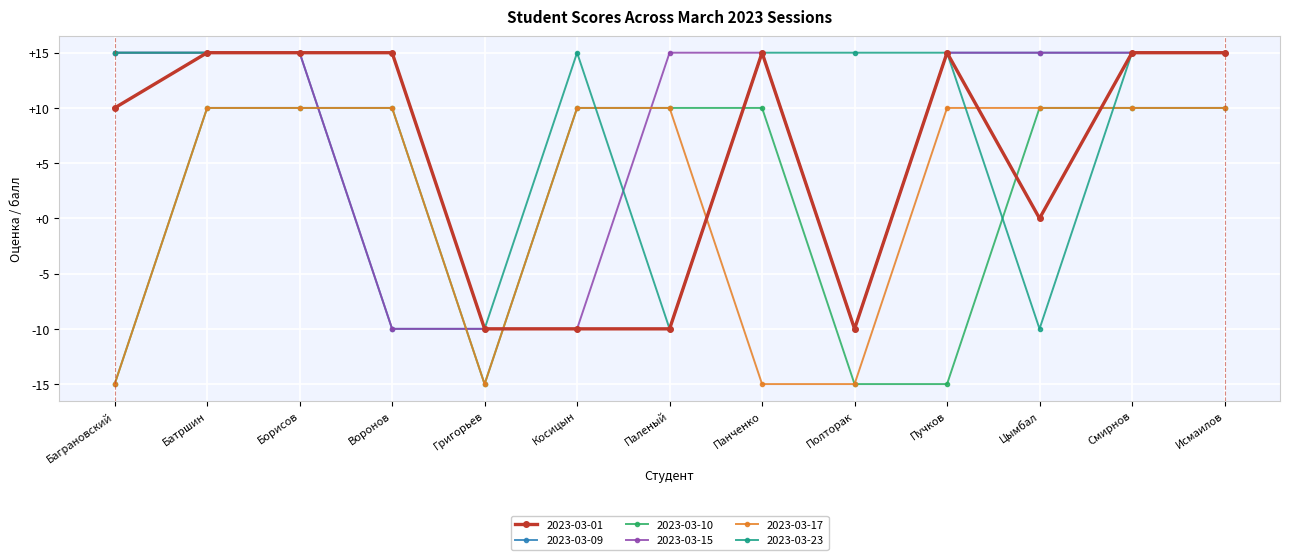

Reading left to right, transcribe all the data shown in this chart.

2023-03-01: Баграновский=10	Батршин=15	Борисов=15	Воронов=15	Григорьев=-10	Косицын=-10	Паленый=-10	Панченко=15	Полторак=-10	Пучков=15	Цымбал=0	Смирнов=15	Исмаилов=15
2023-03-09: Баграновский=15	Батршин=15	Борисов=15	Воронов=-10	Григорьев=-10	Косицын=-10	Паленый=-10	Панченко=15	Полторак=-10	Пучков=15	Цымбал=15	Смирнов=15	Исмаилов=15
2023-03-10: Баграновский=-15	Батршин=10	Борисов=10	Воронов=10	Григорьев=-15	Косицын=10	Паленый=10	Панченко=10	Полторак=-15	Пучков=-15	Цымбал=10	Смирнов=10	Исмаилов=10
2023-03-15: Баграновский=15	Батршин=15	Борисов=15	Воронов=-10	Григорьев=-10	Косицын=-10	Паленый=15	Панченко=15	Полторак=-10	Пучков=15	Цымбал=15	Смирнов=15	Исмаилов=15
2023-03-17: Баграновский=-15	Батршин=10	Борисов=10	Воронов=10	Григорьев=-15	Косицын=10	Паленый=10	Панченко=-15	Полторак=-15	Пучков=10	Цымбал=10	Смирнов=10	Исмаилов=10
2023-03-23: Баграновский=15	Батршин=15	Борисов=15	Воронов=15	Григорьев=-10	Косицын=15	Паленый=-10	Панченко=15	Полторак=15	Пучков=15	Цымбал=-10	Смирнов=15	Исмаилов=15